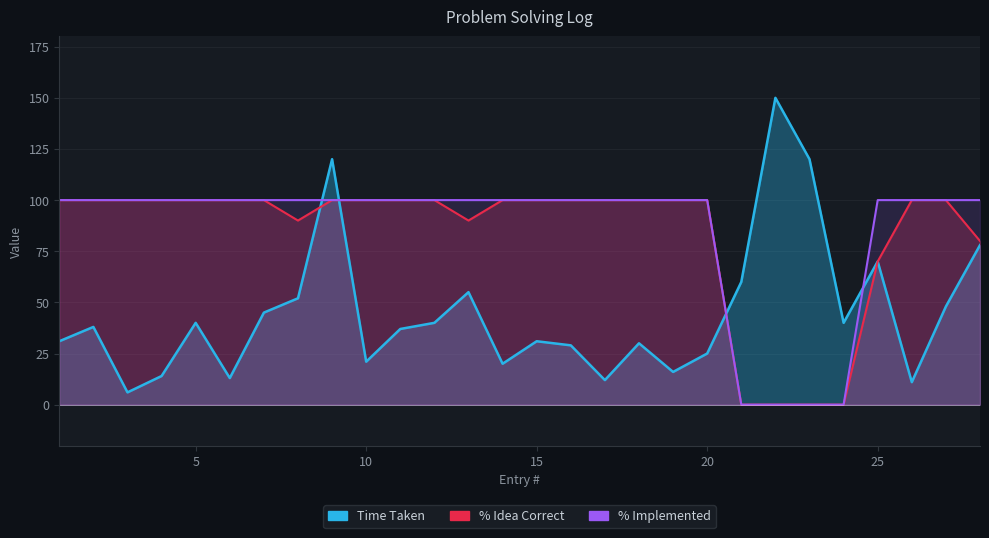

What is the greatest value displayed?

150